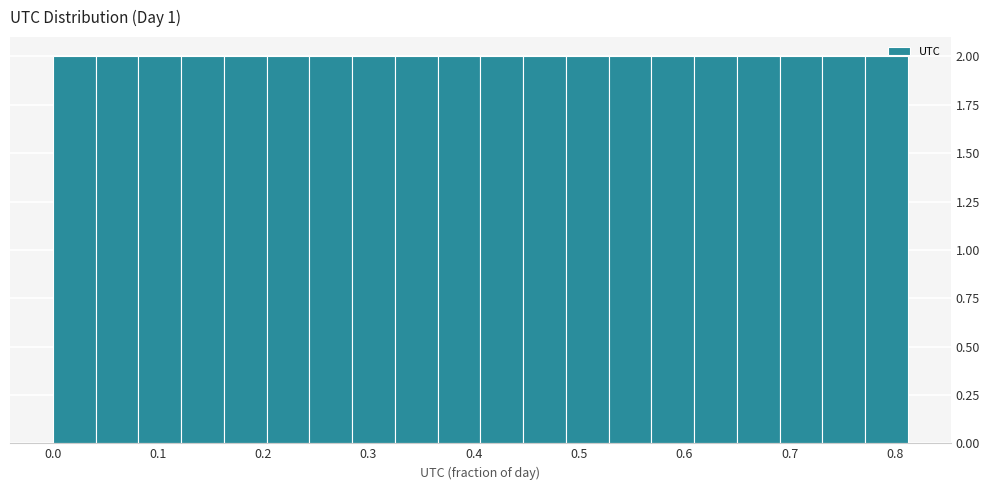

Reading left to right, transcribe this chart: for each bar, give the range it covers on the x-axis and its height. Neither the bar edges nor the heights are printed on the chart, so give them approximately, as read against the axes.

0.00 to 0.04: 2
0.04 to 0.08: 2
0.08 to 0.12: 2
0.12 to 0.16: 2
0.16 to 0.20: 2
0.20 to 0.24: 2
0.24 to 0.28: 2
0.28 to 0.33: 2
0.33 to 0.37: 2
0.37 to 0.41: 2
0.41 to 0.45: 2
0.45 to 0.49: 2
0.49 to 0.53: 2
0.53 to 0.57: 2
0.57 to 0.61: 2
0.61 to 0.65: 2
0.65 to 0.69: 2
0.69 to 0.73: 2
0.73 to 0.77: 2
0.77 to 0.81: 2